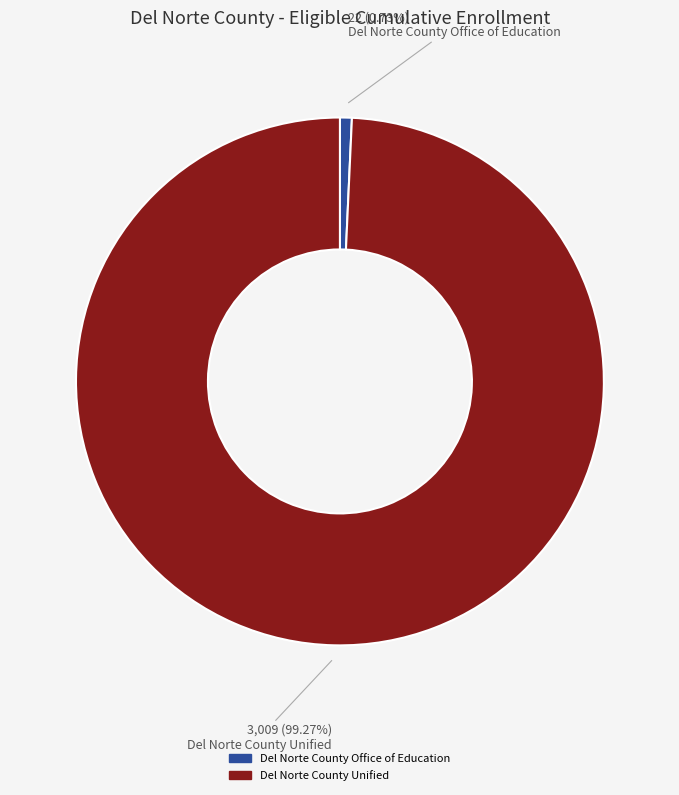

Count the number of slices in the pie.

2